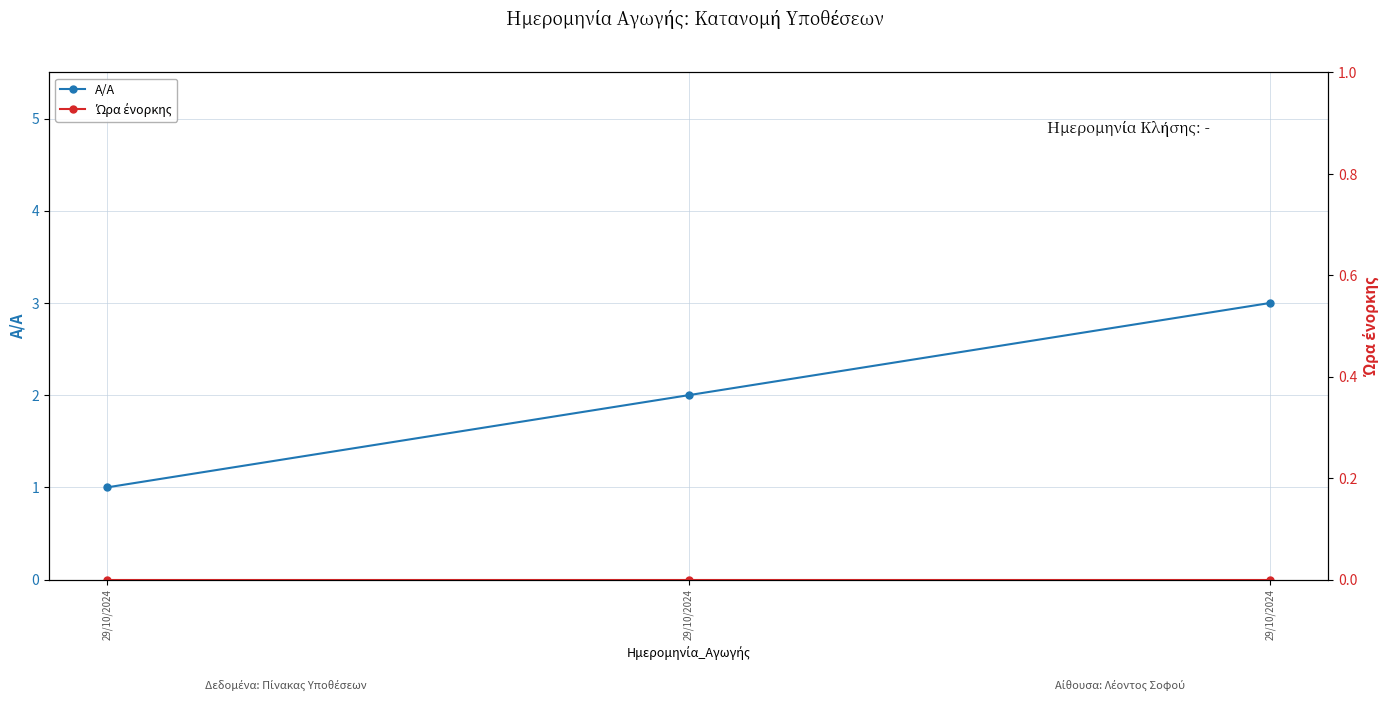

Reading right to left, what are all the values shown in this chart?

A/A: 29/10/2024=3	29/10/2024=2	29/10/2024=1
Ώρα ένορκης: 29/10/2024=0	29/10/2024=0	29/10/2024=0